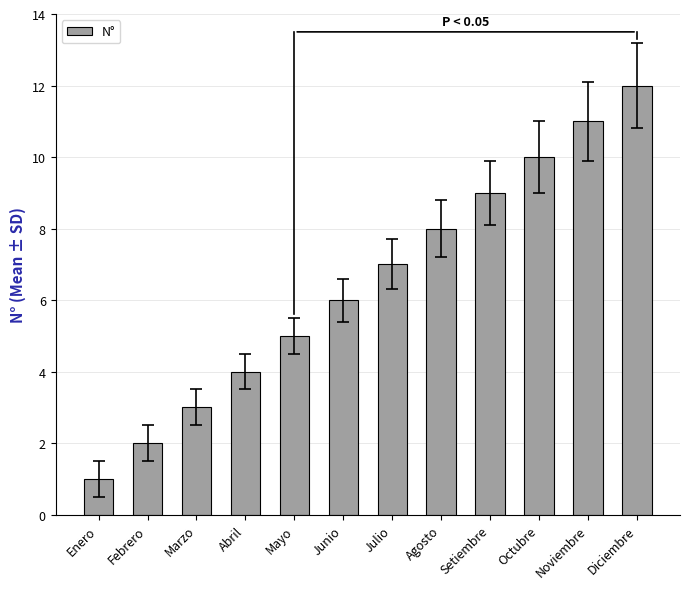

What is the ratio of the value at Febrero to the value at Marzo?

0.7